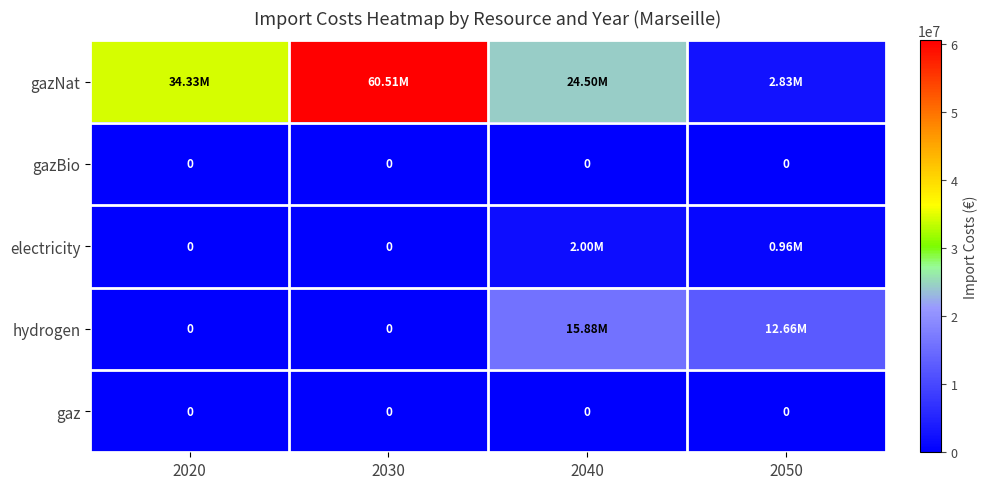

What is the difference between the hydrogen values at 2040 and 2050?

3221049.5